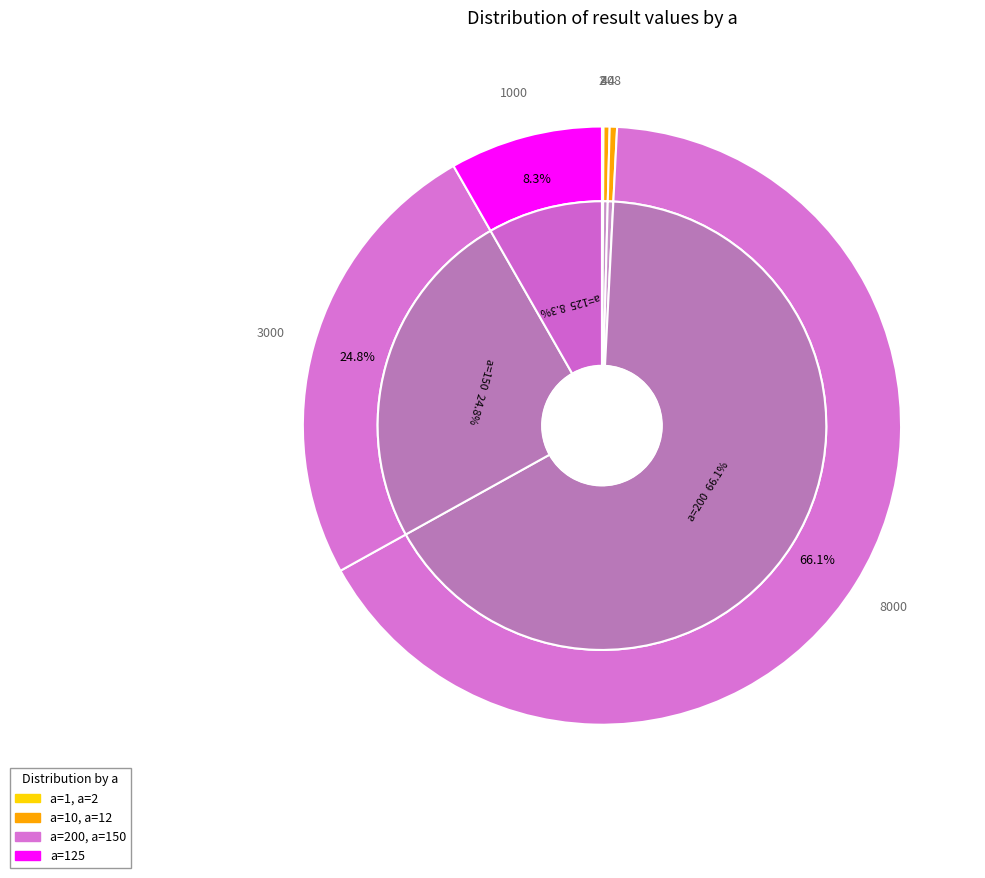

To the nearest percent, what is the average slice percentage?

14%